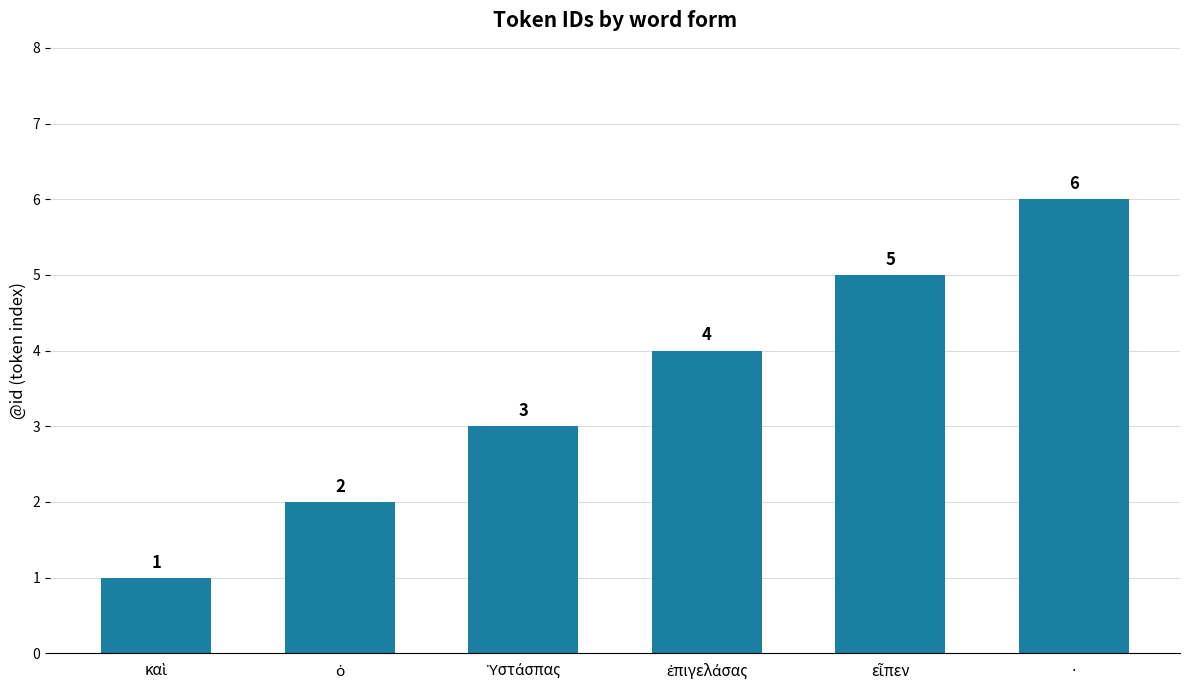

How many values are between 2 and 5?

4